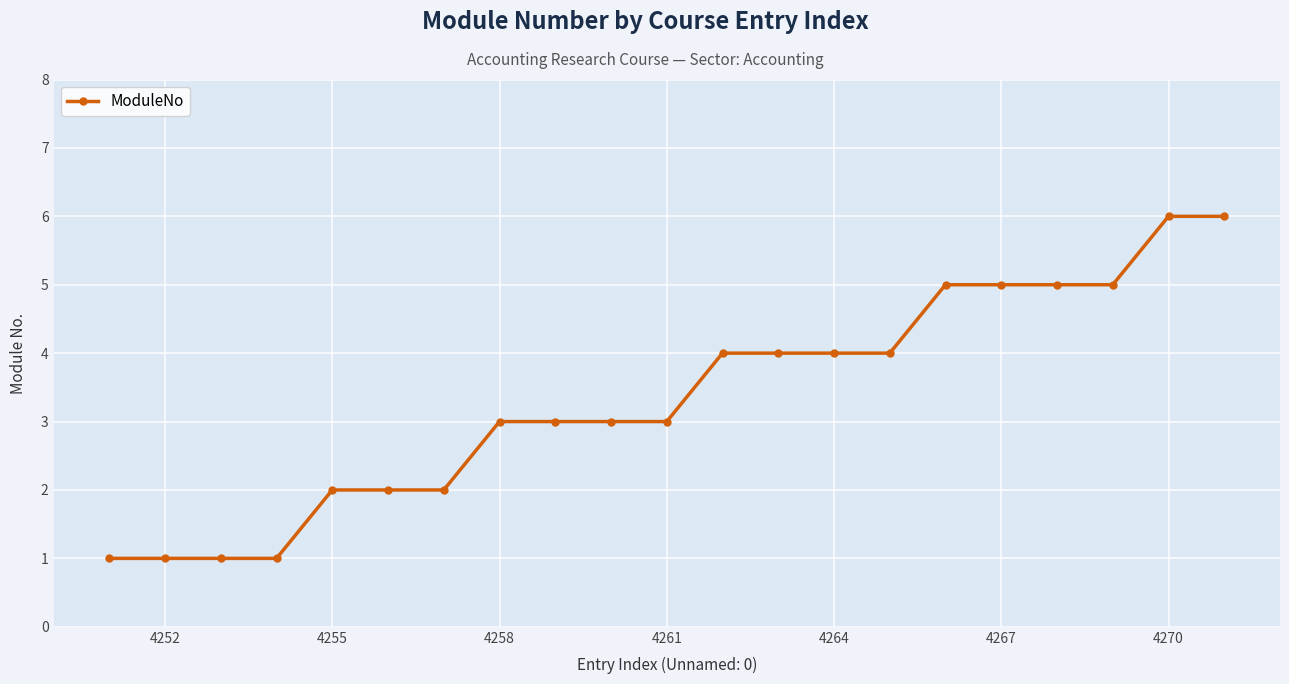

What is the sum of all values?

70